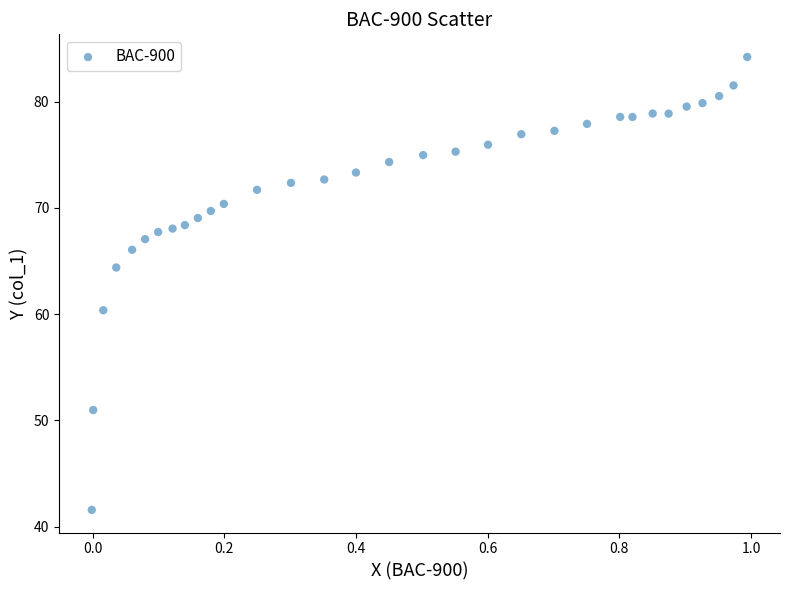

What is the range of Y values (max minus min)?

42.6